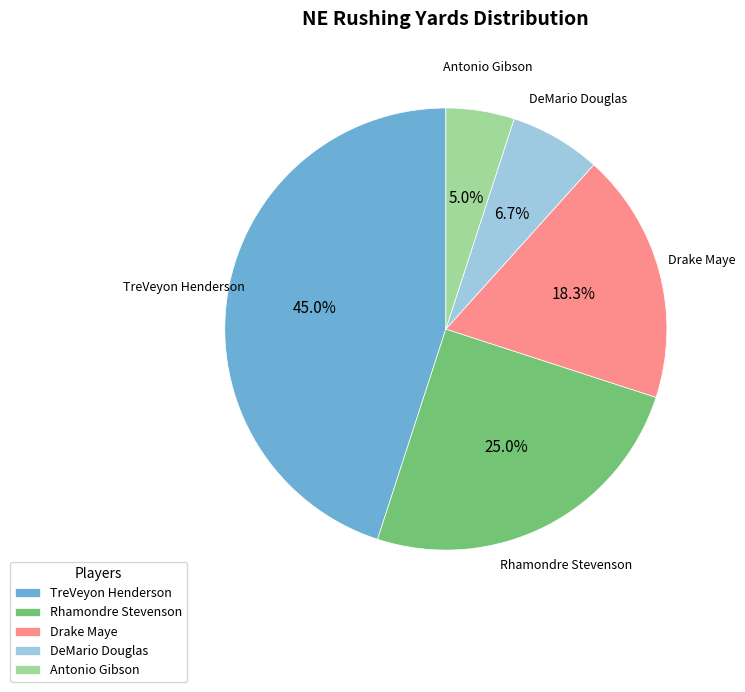

What is the largest slice in the pie chart?

TreVeyon Henderson